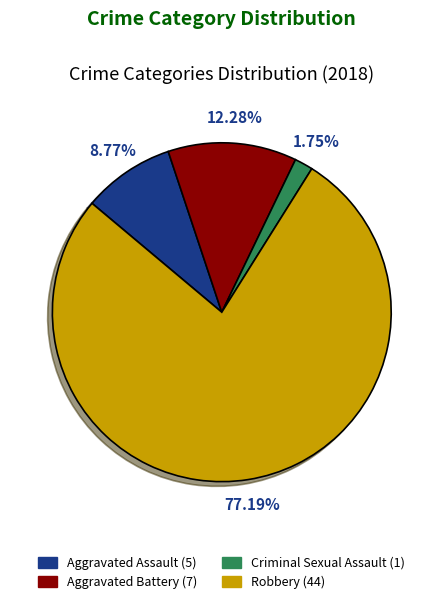

Which category has the biggest portion of the pie?

Robbery